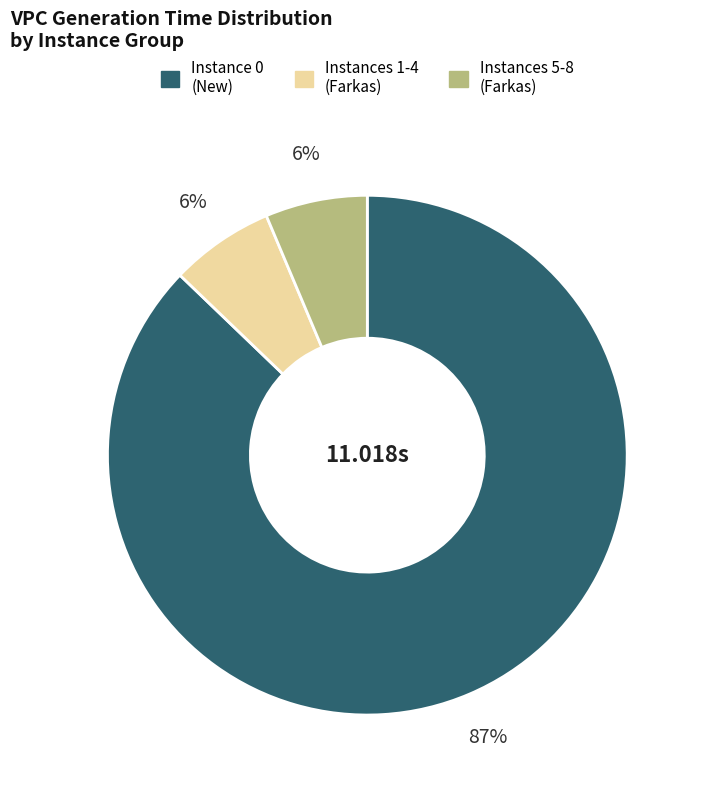

To the nearest percent, what is the average slice percentage?

33%